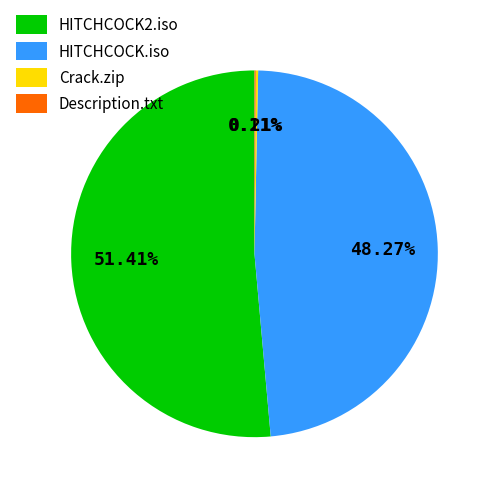

To the nearest percent, what is the difference between the largest and smallest slice percentages?

51%